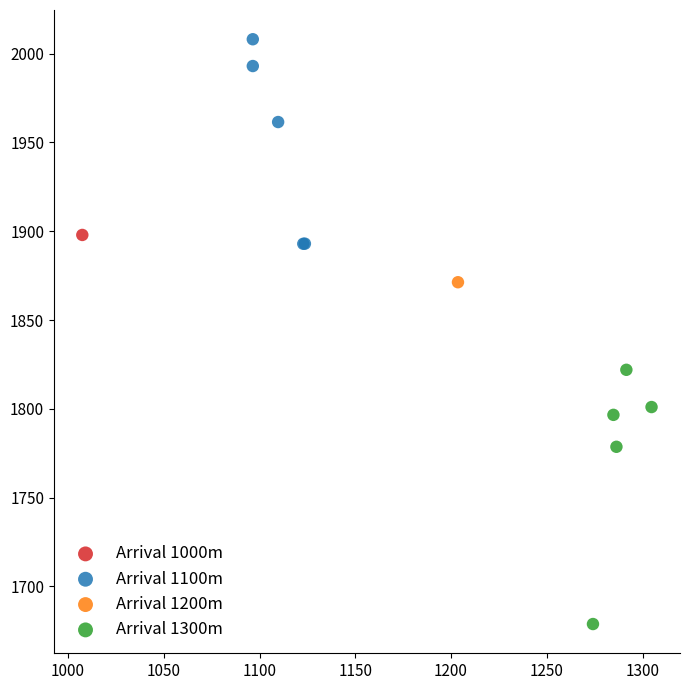

What are all the series names shown in the legend?

Arrival 1000m, Arrival 1100m, Arrival 1200m, Arrival 1300m